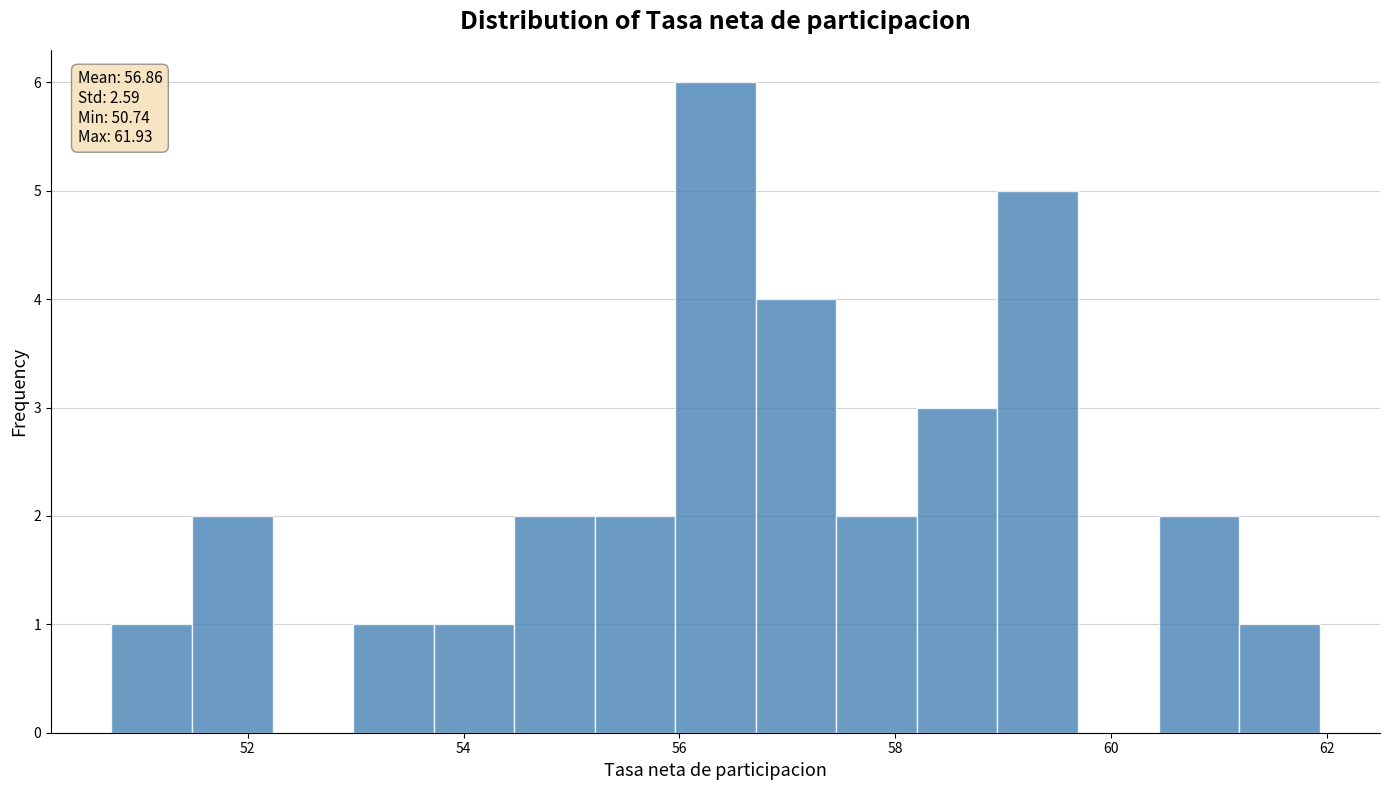

Around what value on the x-axis is the tallest bar? Give the approximate position of its centre, as read against the axis.

56.4